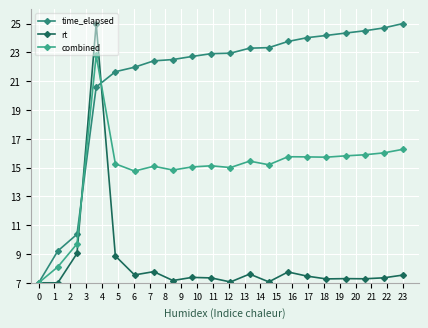

True or false: time_elapsed has more than 2 interior local peaks.

False